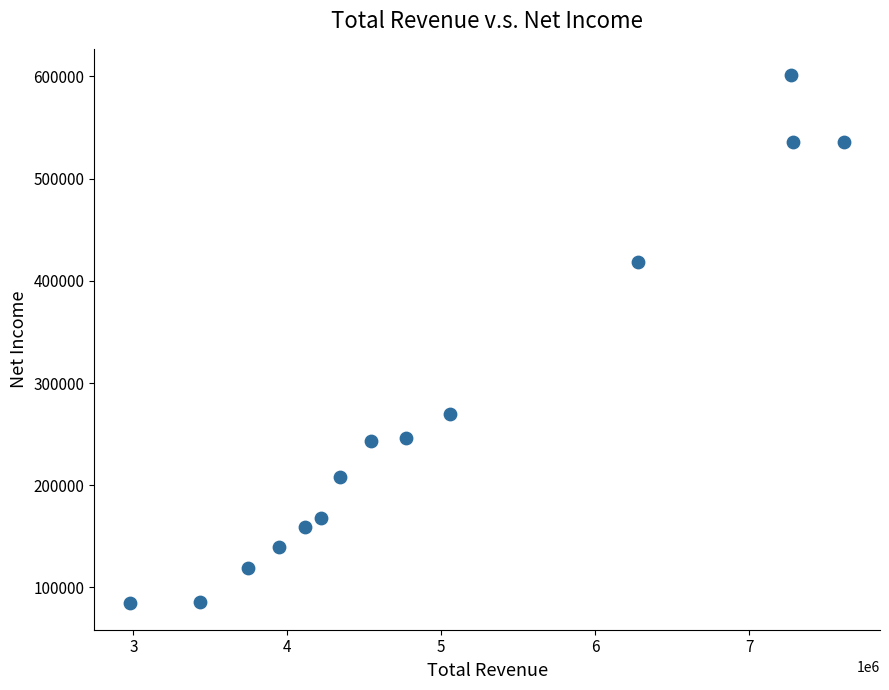

What is the range of Y values (max minus min)?

516800